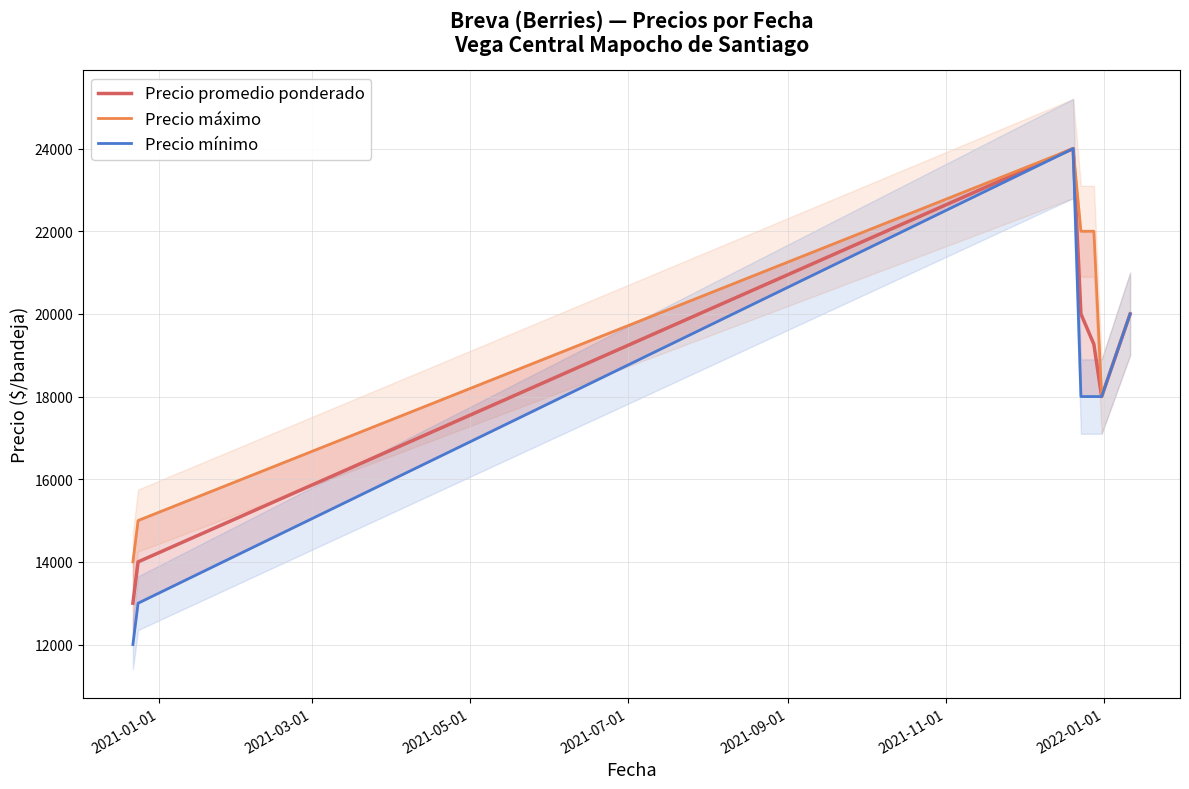

What position from the left is 2021-07-01?

4